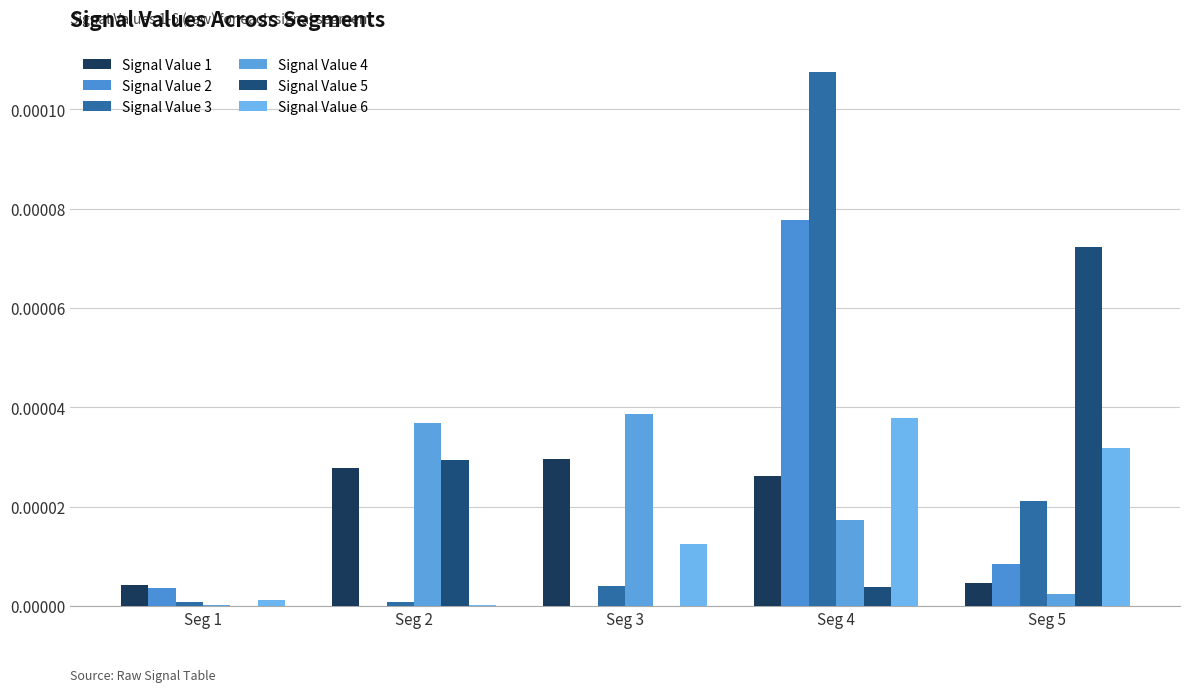

At Seg 1, list the series in order from smallest to largest.

Signal Value 5, Signal Value 4, Signal Value 3, Signal Value 6, Signal Value 2, Signal Value 1